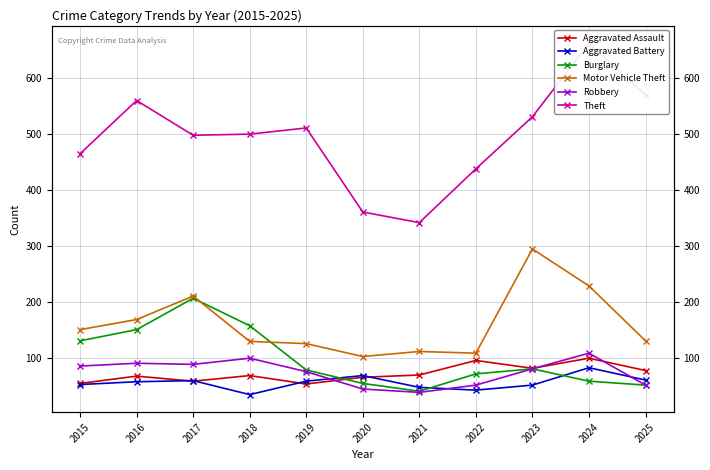

Is it true that Aggravated Battery equals 43 at 2022?

True